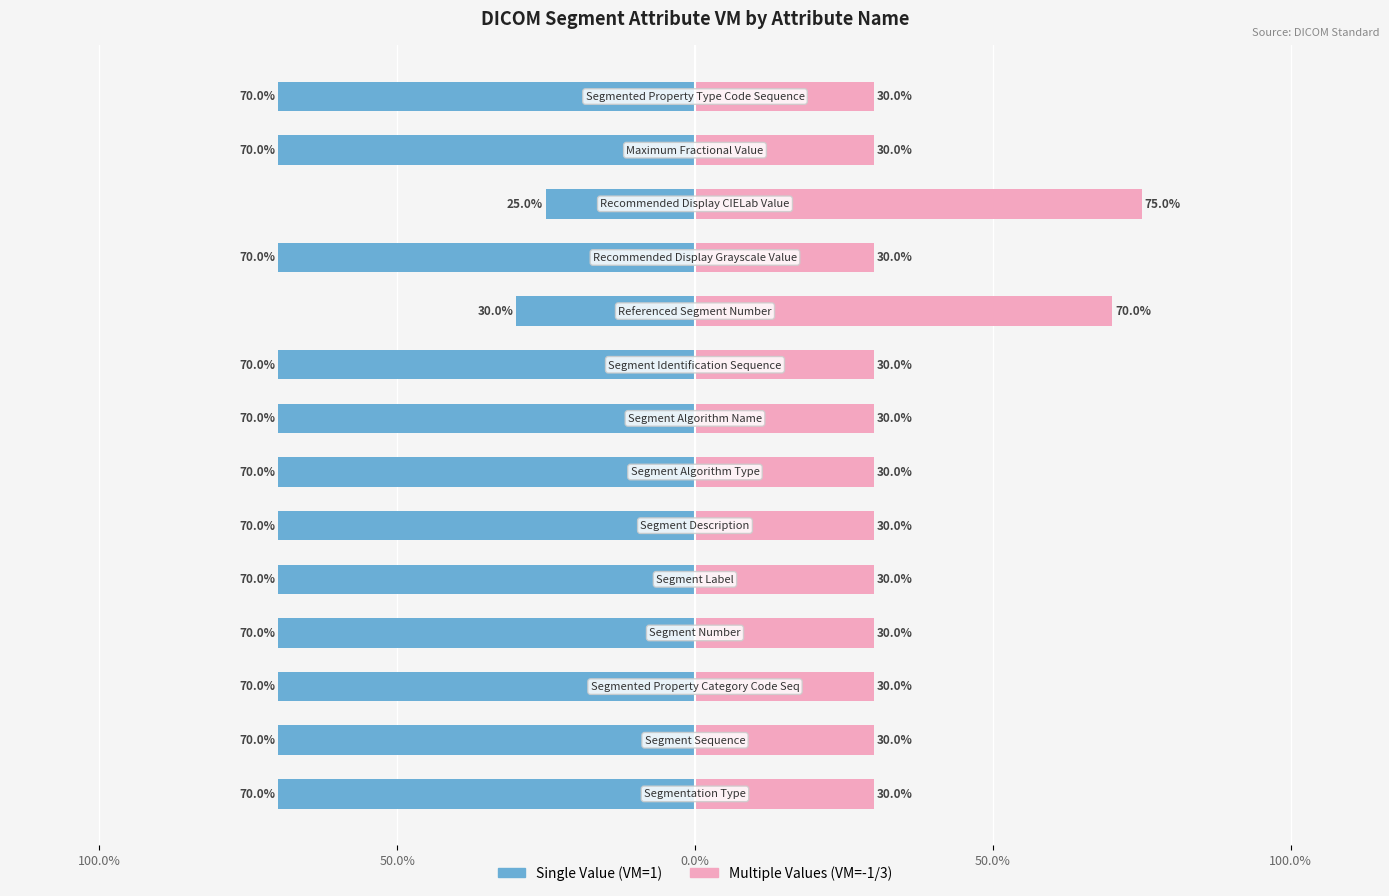

At how many categories does at least one series exceed -39?

14